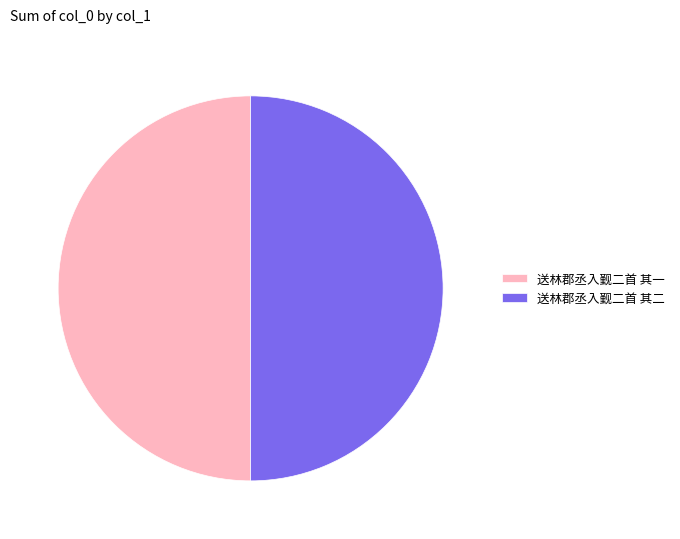

What is the ratio of the value at 送林郡丞入觐二首 其一 to the value at 送林郡丞入觐二首 其二?

1.0